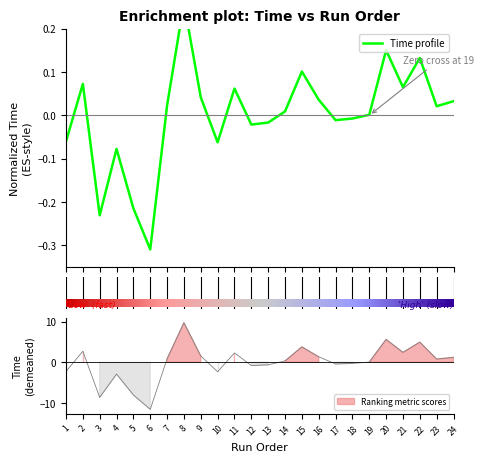

Where does the data first go above 0?

2